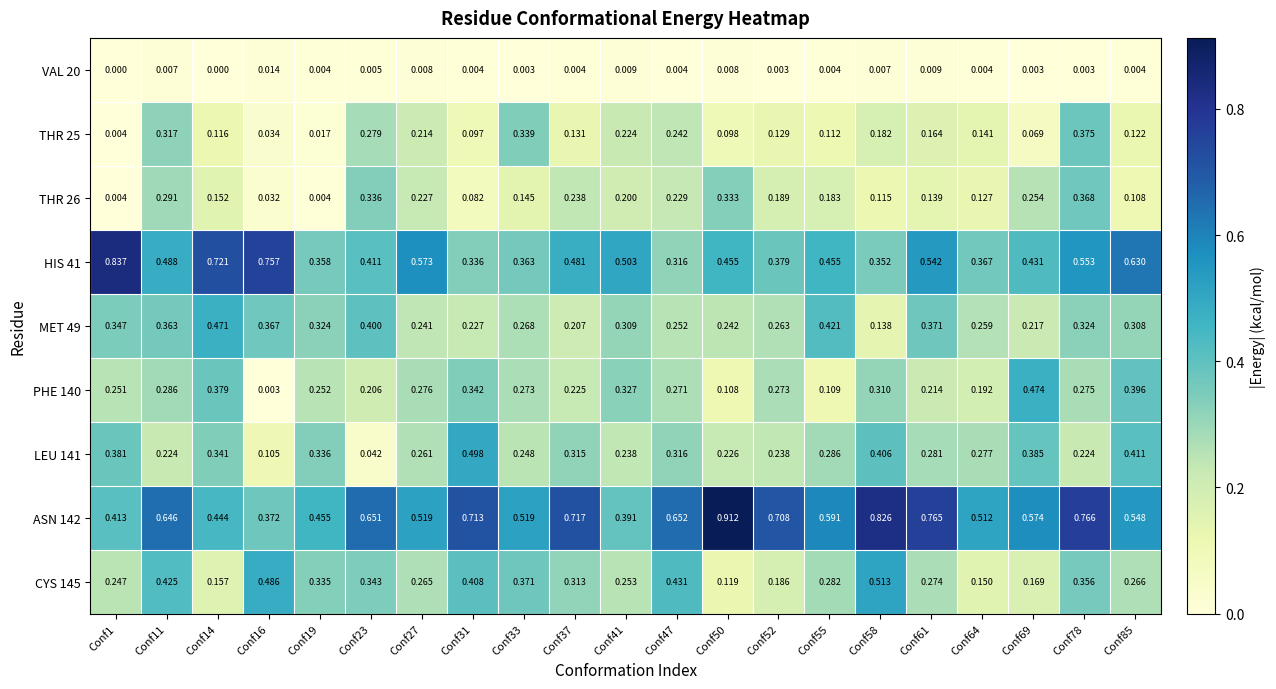

Is the value of LEU 141 at Conf11 greater than the value of VAL 20 at Conf16?

Yes